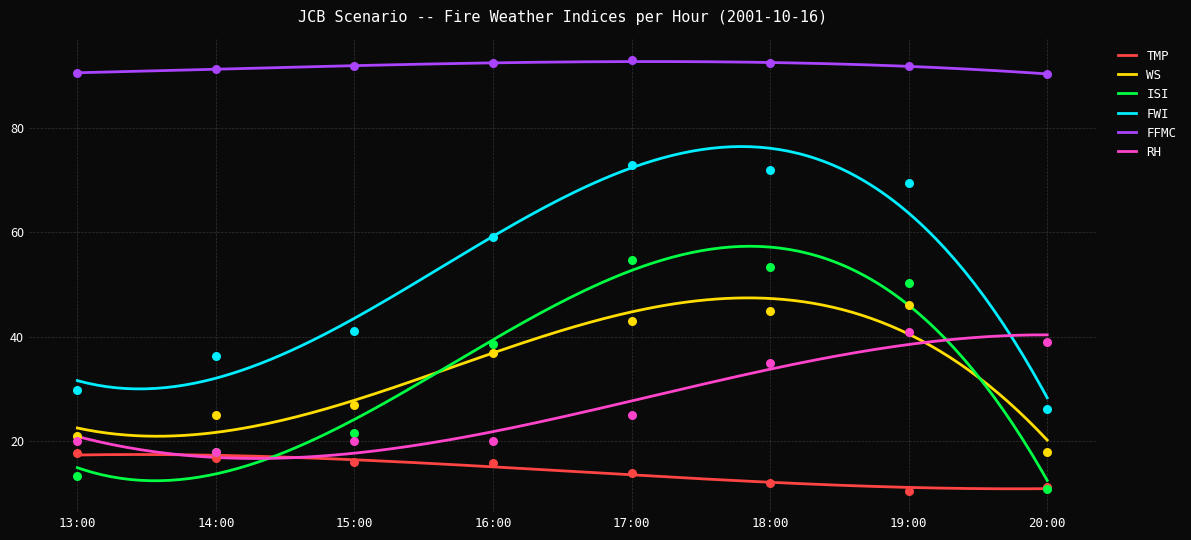

Which series contains the highest Y value?

FFMC